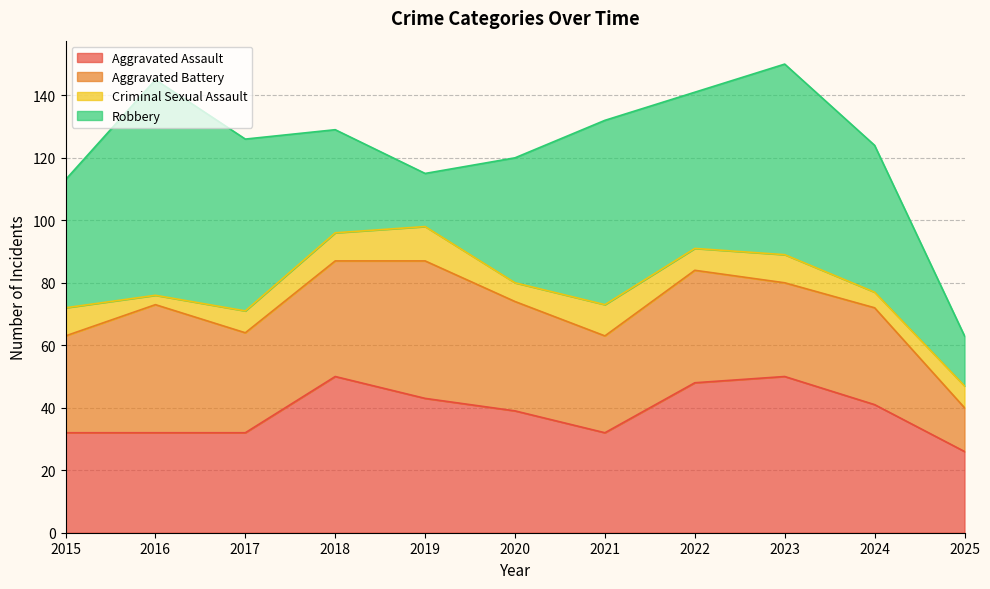

What is the sum of all Robbery values?

488